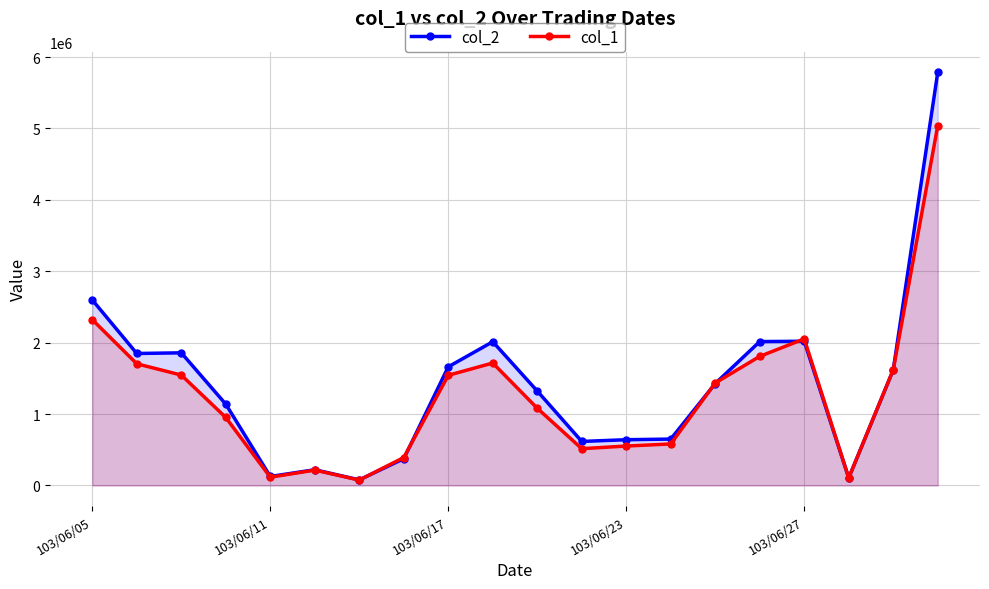

Which series has the widest spread of values?

col_2